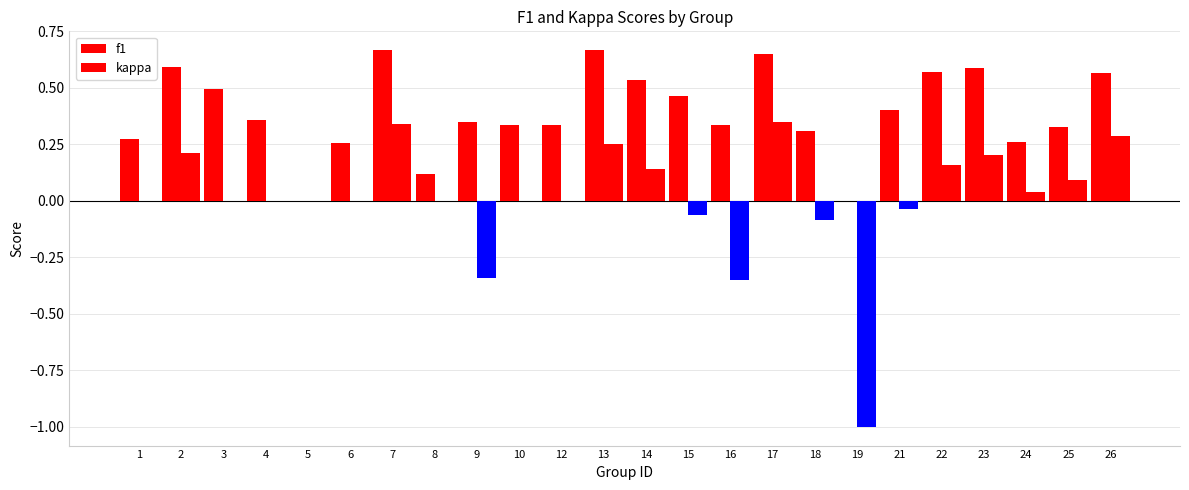

At which category is the sum across all series the highest?

7